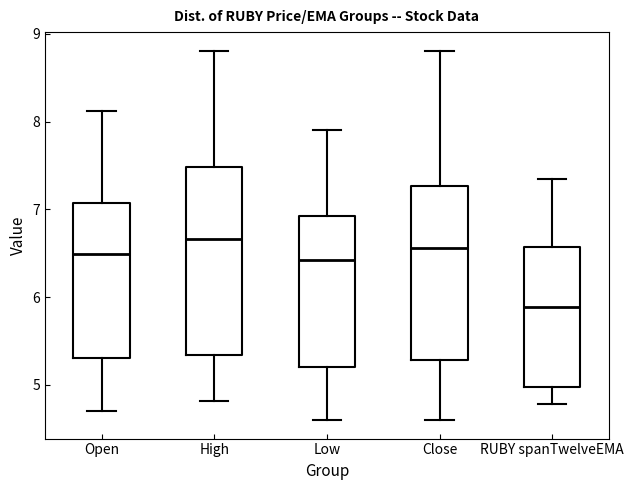

Where is the upper edge of the box for Low on the y-axis? The values are not printed on the chart, so give them approximately, as read against the axis.

6.9